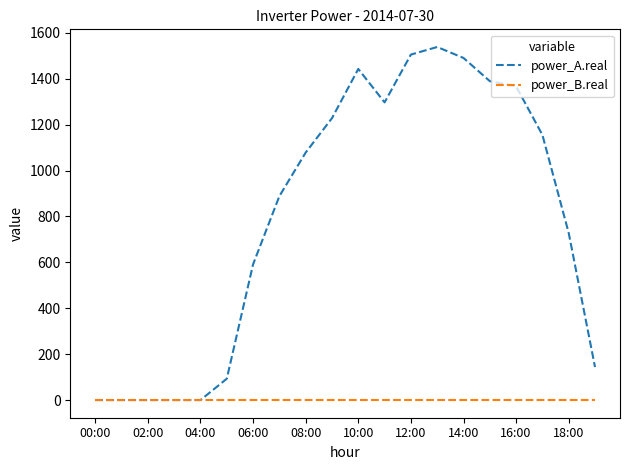

What are all the series names shown in the legend?

power_A.real, power_B.real